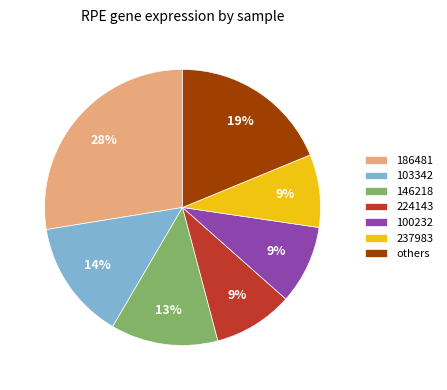

Combined, do 103342 and others account for over 50%?

No